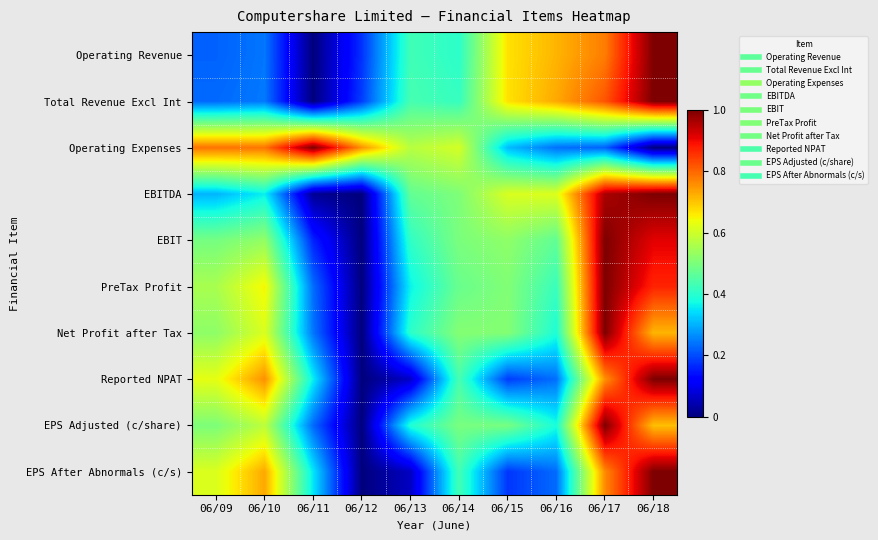

Which has a higher value, 06/14 or 06/09?

06/14